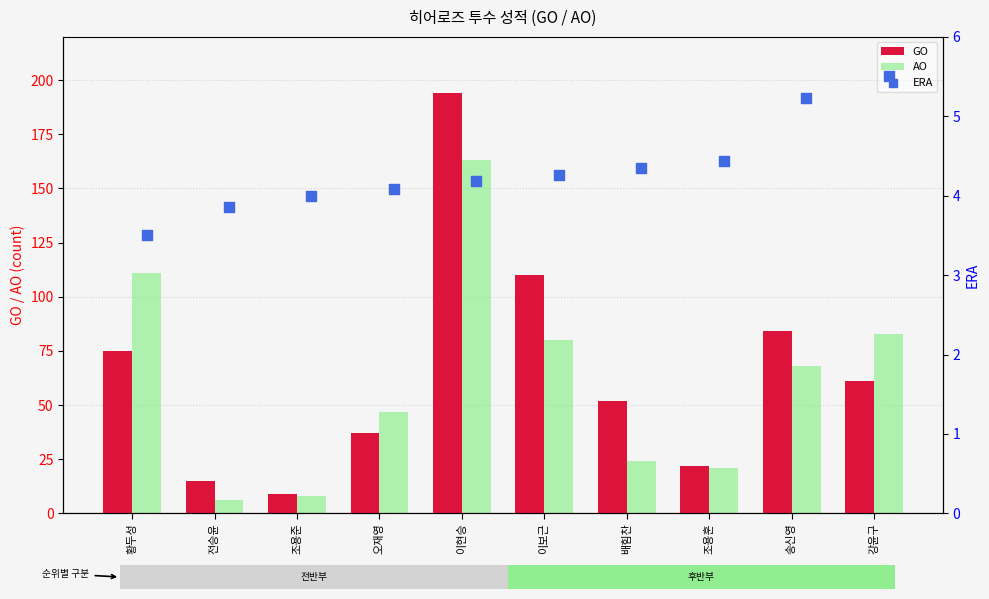

At which category is the sum across all series the highest?

이현승